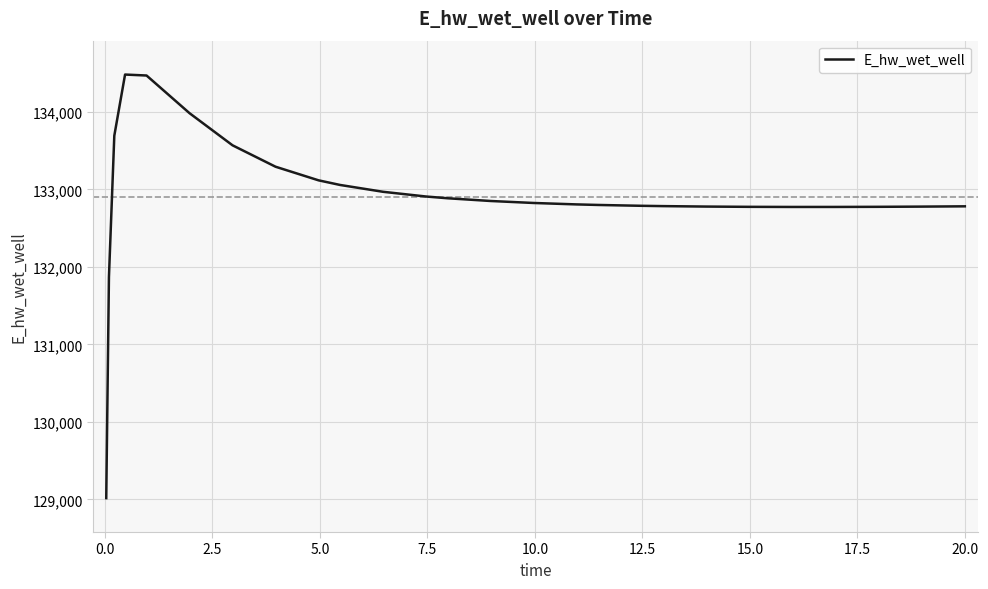

What is the greatest value displayed?

134482.0